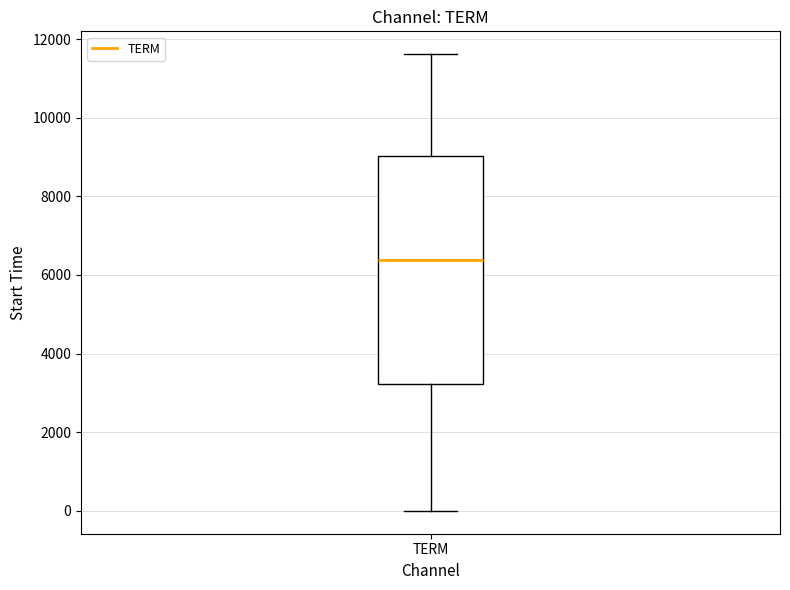

Transcribe this box plot: give where the median line is, the range the box spans, and where the two whiskers end, as read against the y-axis. The values are not printed on the chart, so give them approximately, as read against the axis.

median 6400, box 3200 to 9000, whiskers 0 to 11600